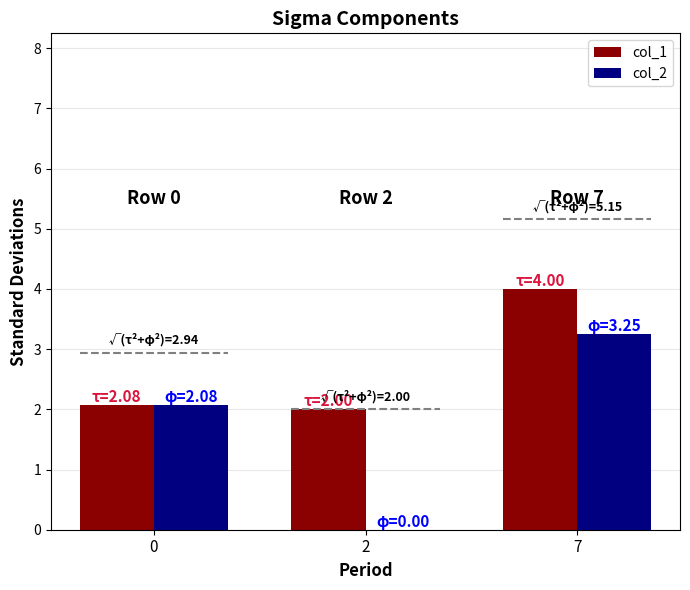

Which category has the highest value in the col_2 series?

7